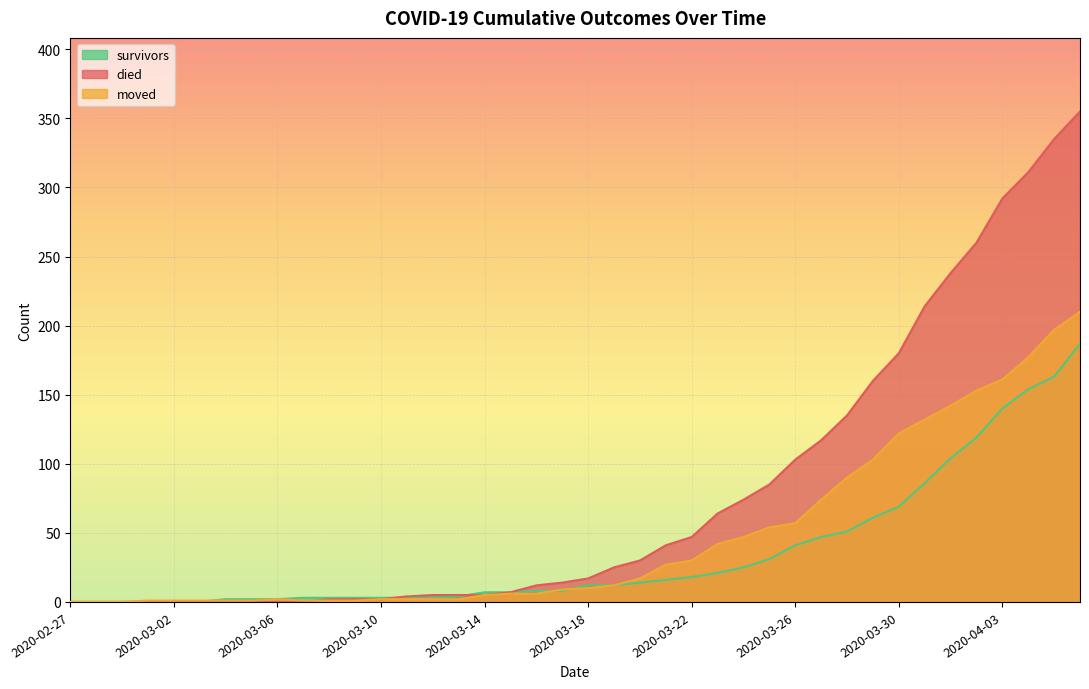

Where is the first local maximum for moved?

2020-03-06